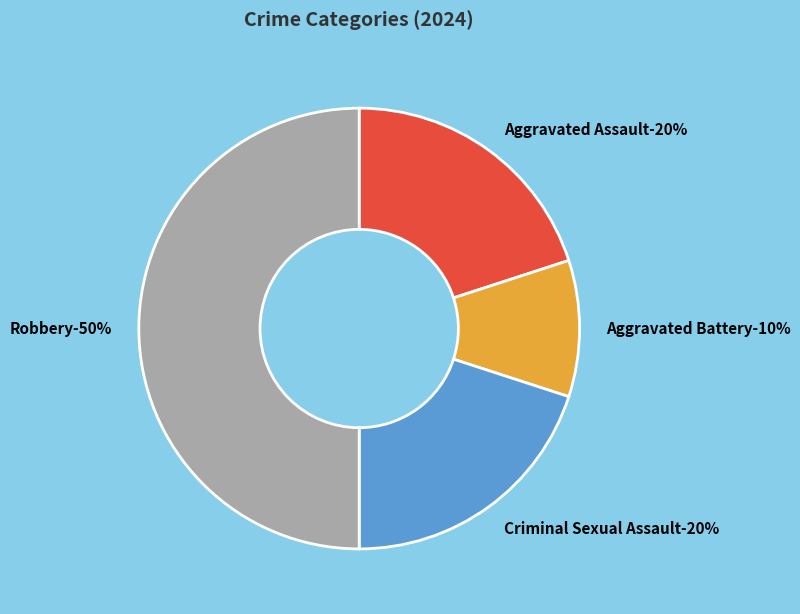

Rank the categories by value from lowest to highest.

Aggravated Battery, Aggravated Assault, Criminal Sexual Assault, Robbery